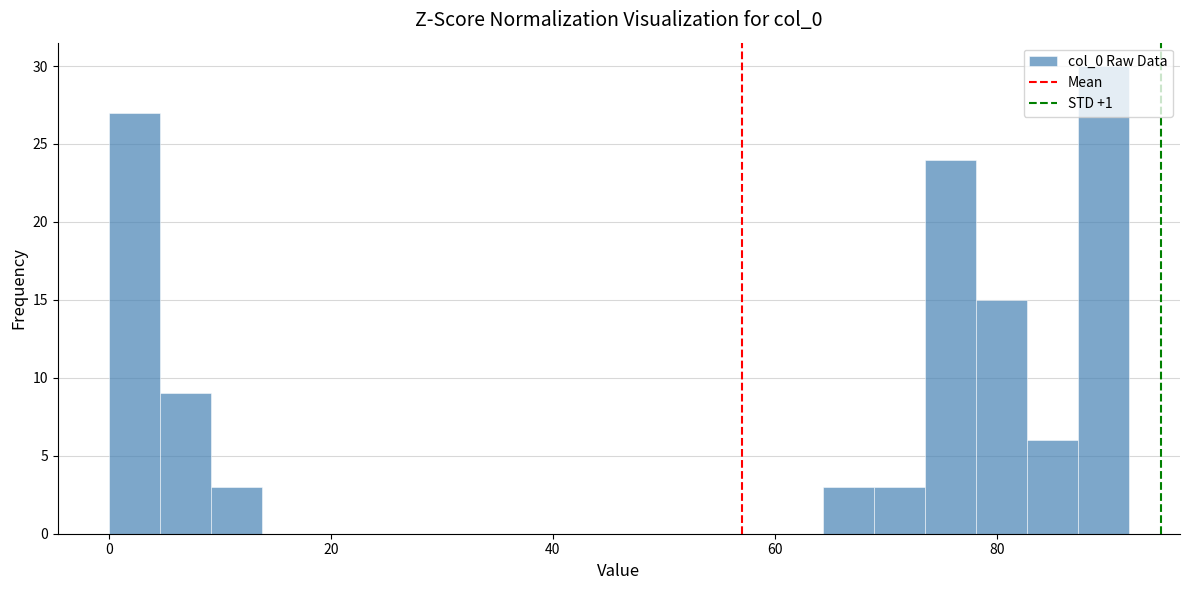

Around what value on the x-axis is the tallest bar? Give the approximate position of its centre, as read against the axis.

90